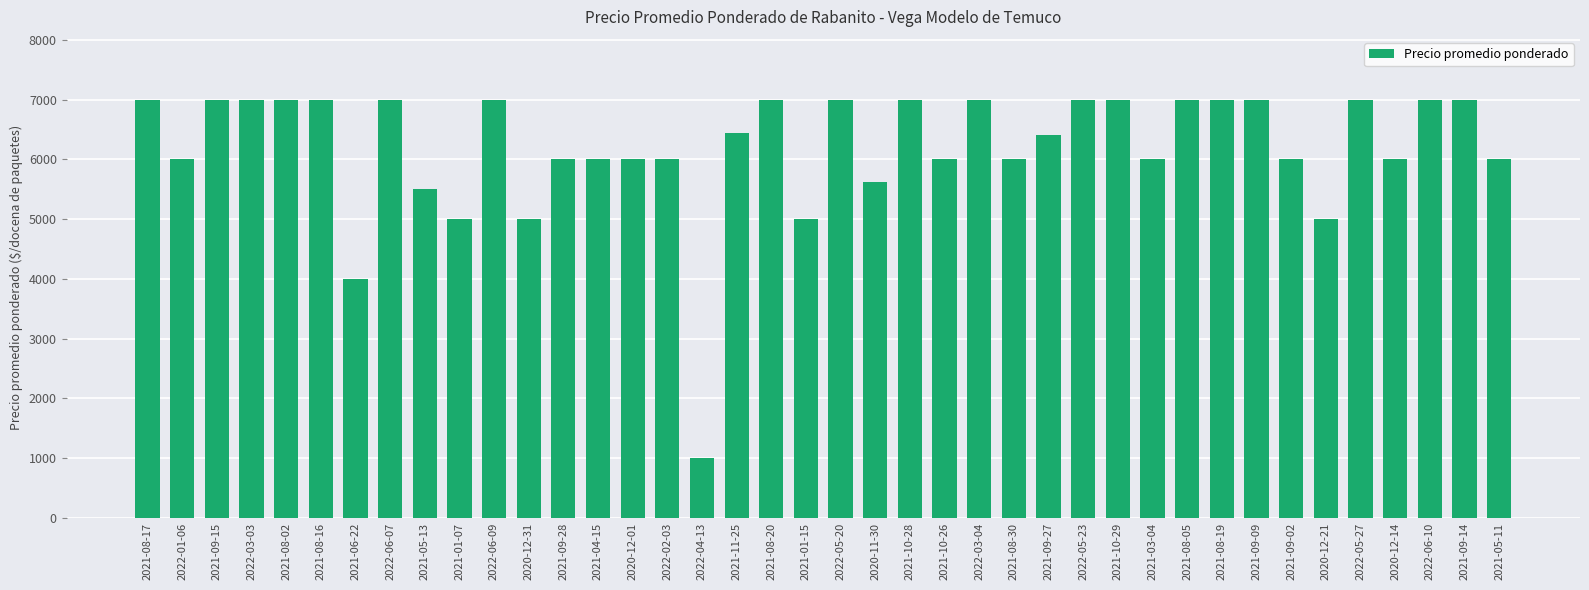

The chart shows a value of 6590 at 2020-12-21. True or false?

False